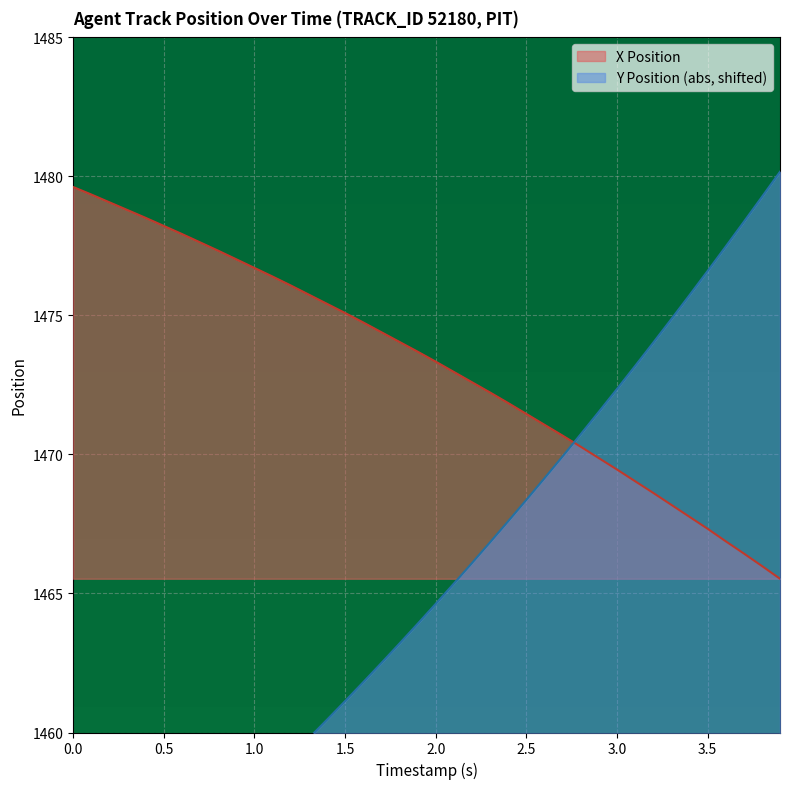

The value of X Position at 1.5 is 1475.1. True or false?

True